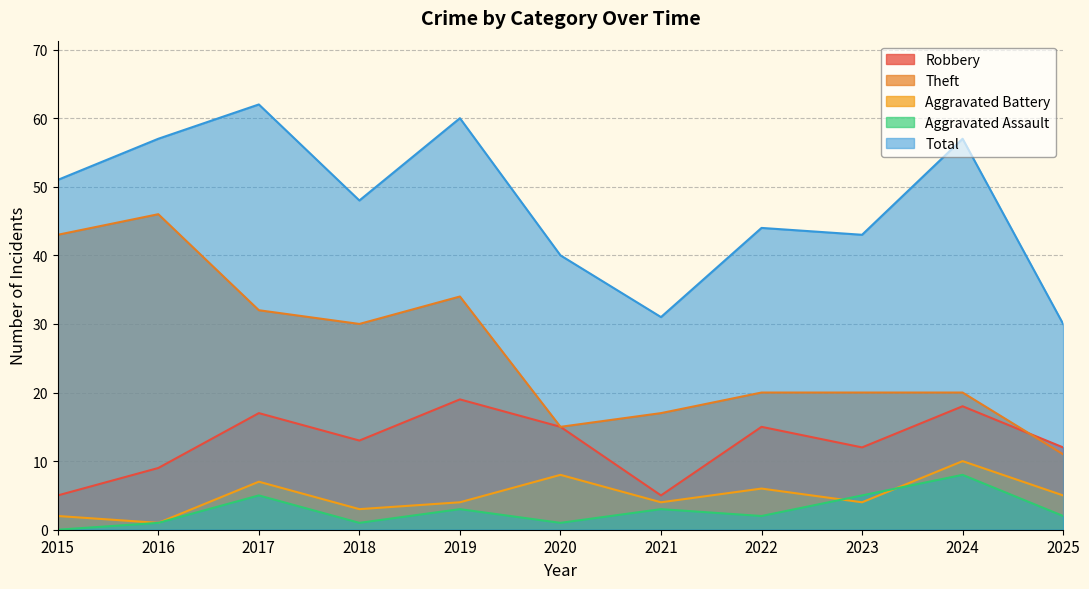

The Aggravated Assault series shows 5 at 2019. True or false?

False